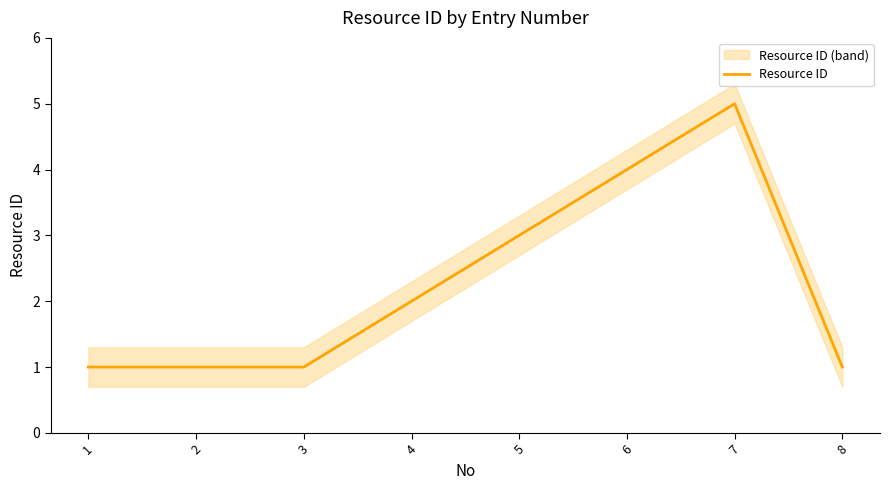

How many categories are shown in the chart?

8